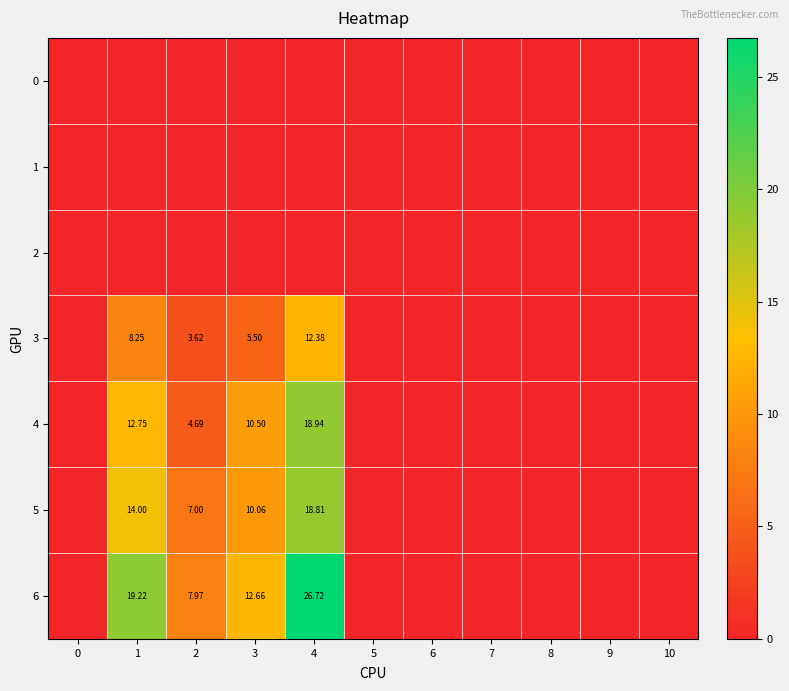

What is the difference between the maximum and second lowest values in the 5 series?

18.8